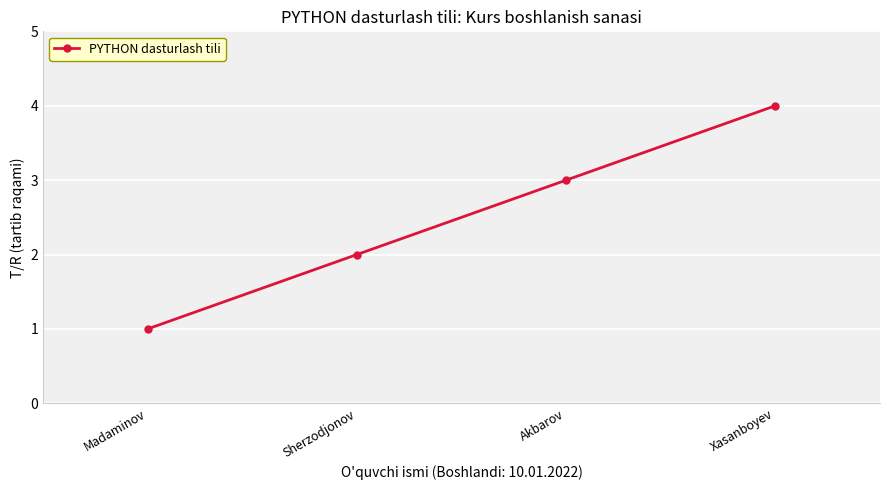

True or false: the data has more than 0 interior local peaks.

False